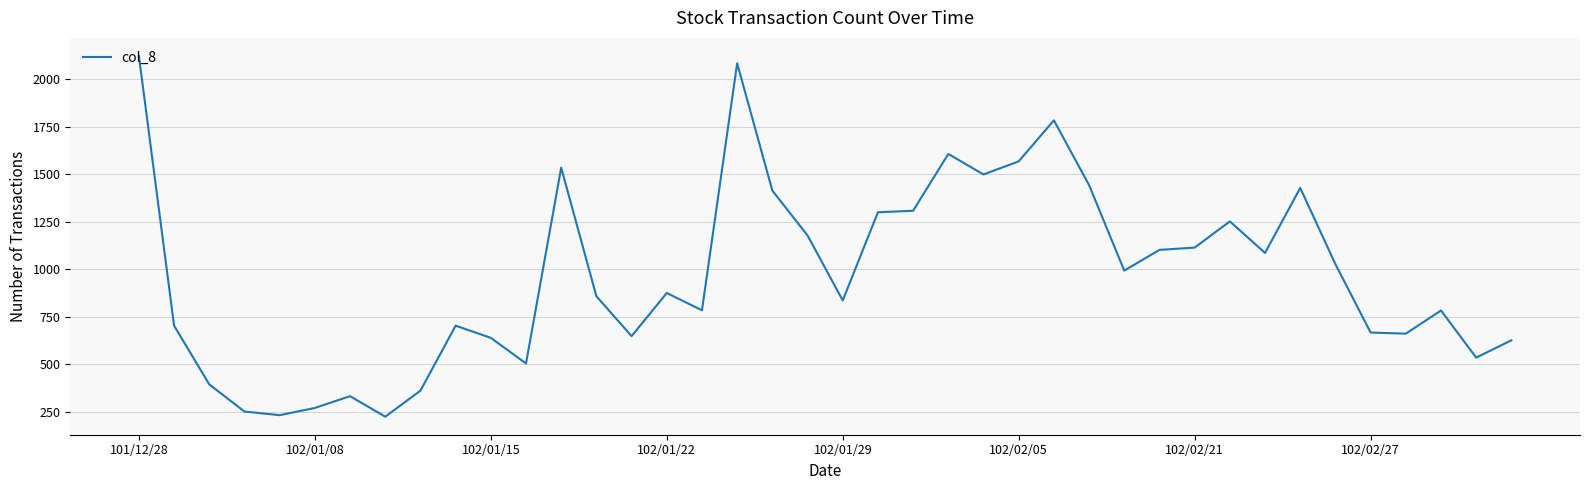

What is the smallest value displayed?

224